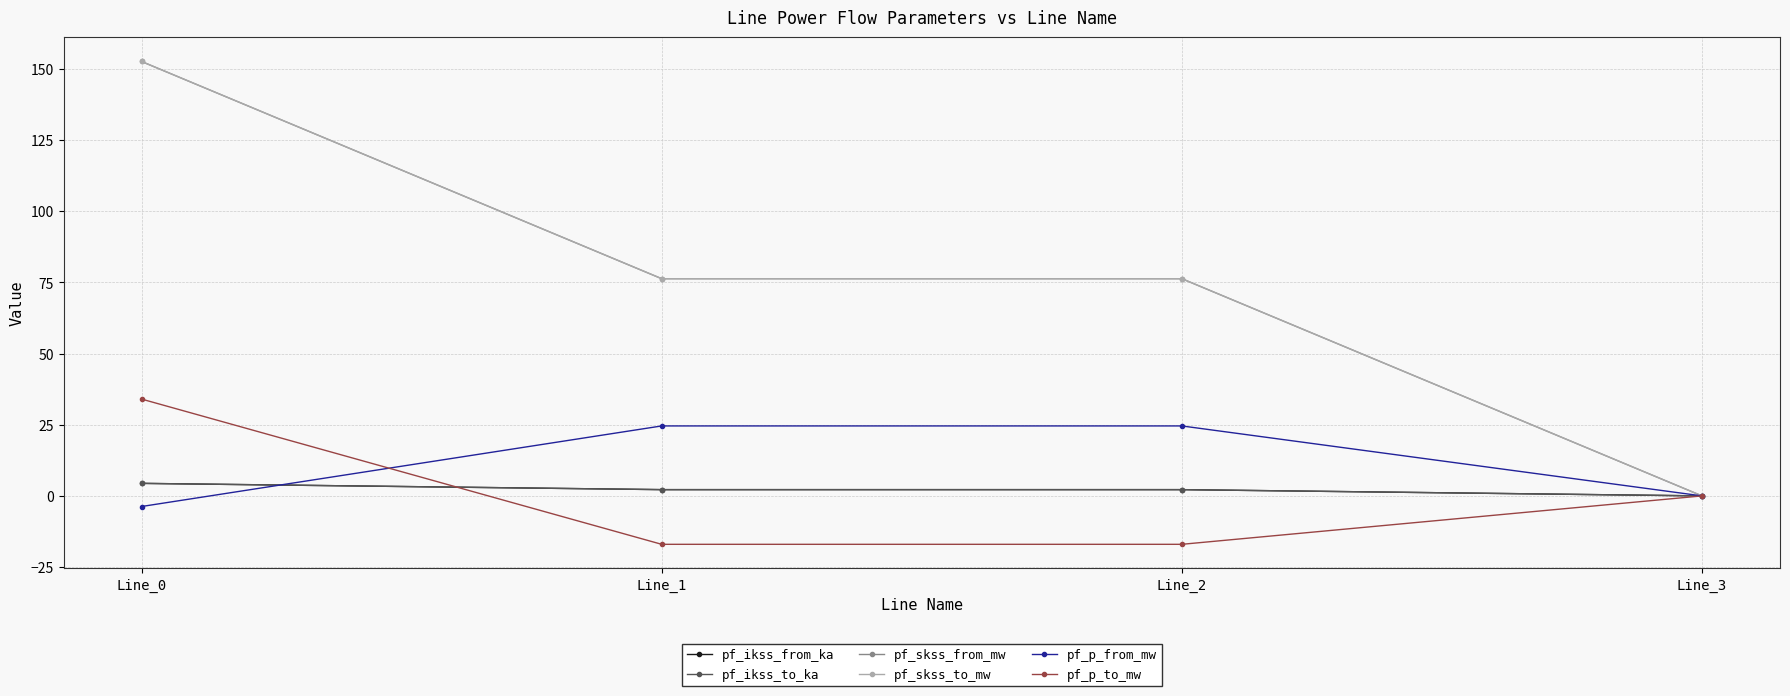

At which category does the chart reach its peak across all series?

Line_0